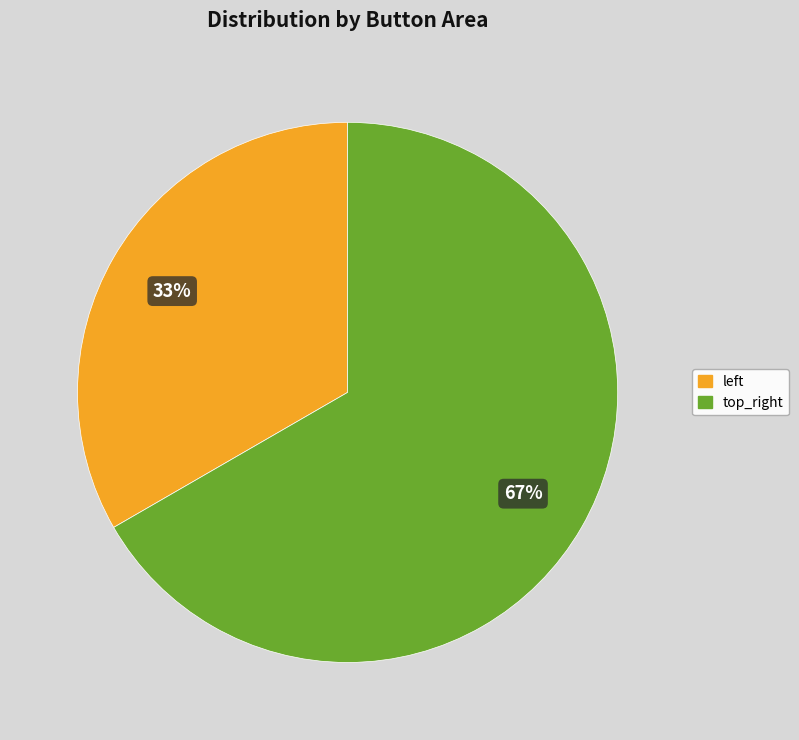

How many slices are in this pie chart?

2